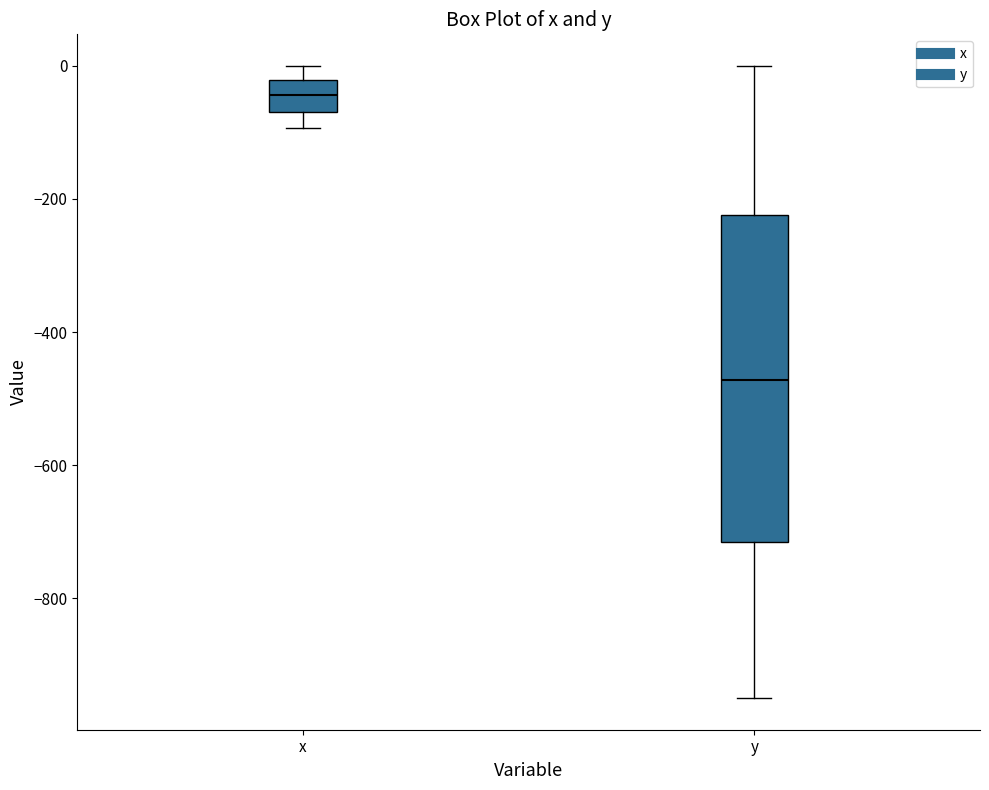

Reading left to right, transcribe this box plot: for each box, give where its median line is, the range the box spans, and where its two whiskers end, as read against the y-axis. The values are not printed on the chart, so give them approximately, as read against the axis.

x: median -40, box -60 to -20, whiskers -100 to 0
y: median -480, box -720 to -220, whiskers -960 to 0